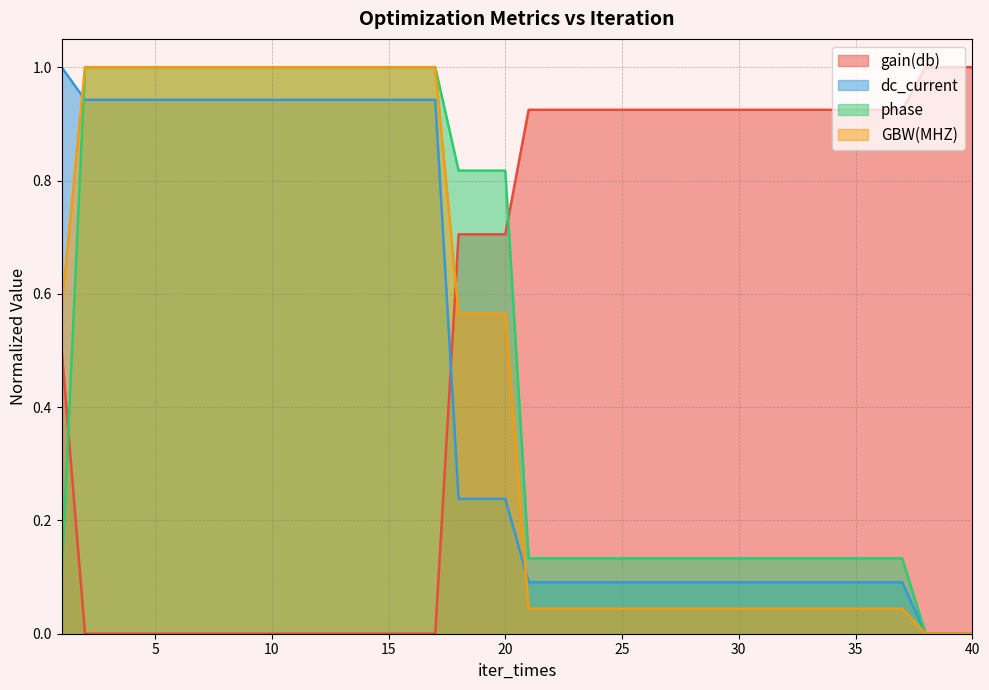

Where do GBW(MHZ) and gain(db) first cross each other?

17 and 18